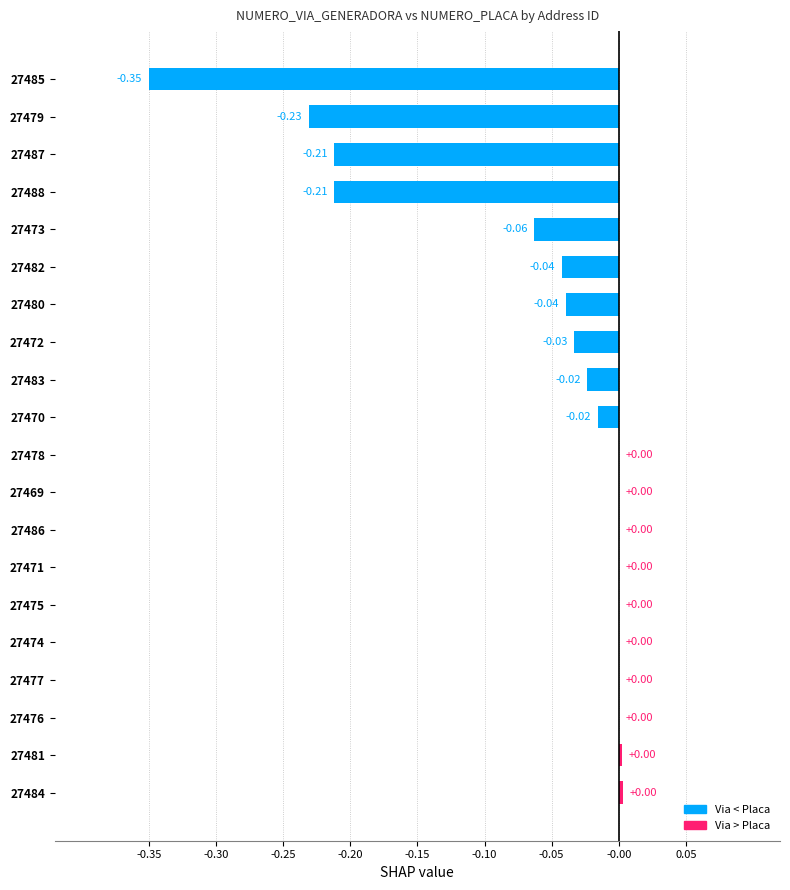

Which has a higher value, 27476 or 27470?

27476